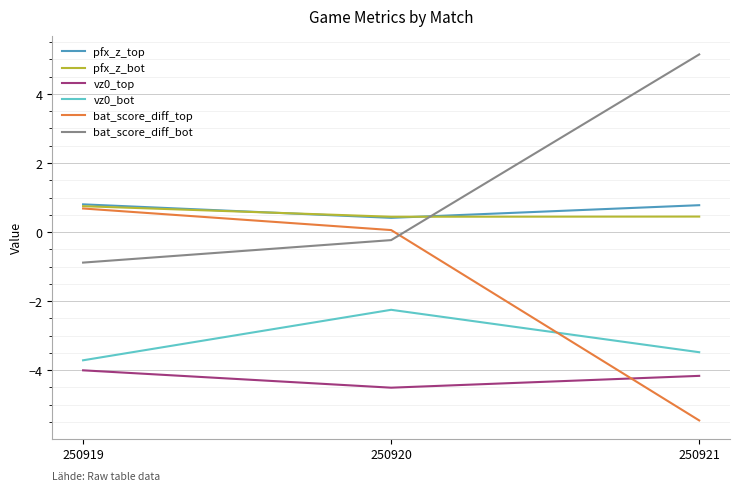

How many lines are shown in the chart?

6